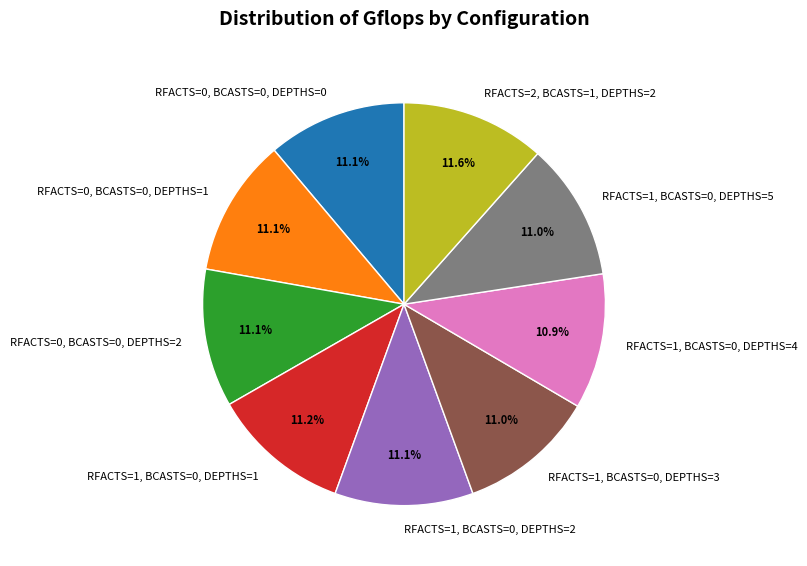

What is the ratio of the value at RFACTS=1, BCASTS=0, DEPTHS=2 to the value at RFACTS=0, BCASTS=0, DEPTHS=0?

1.0